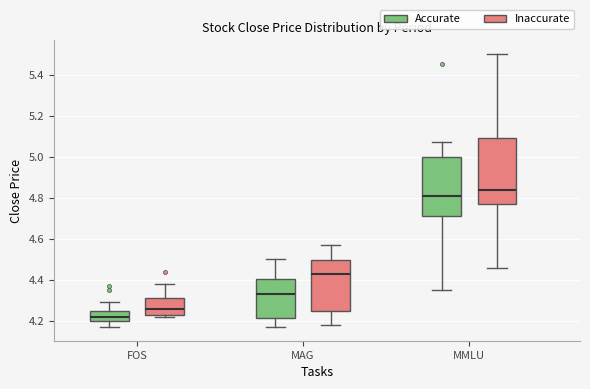

Reading left to right, transcribe this box plot: for each box, give where its median line is, the range the box spans, and where its two whiskers end, as read against the y-axis. The values are not printed on the chart, so give them approximately, as read against the axis.

FOS (Accurate): median 4.22, box 4.20 to 4.26, whiskers 4.18 to 4.30
FOS (Inaccurate): median 4.26, box 4.24 to 4.32, whiskers 4.22 to 4.38
MAG (Accurate): median 4.34, box 4.22 to 4.40, whiskers 4.18 to 4.50
MAG (Inaccurate): median 4.44, box 4.26 to 4.50, whiskers 4.18 to 4.58
MMLU (Accurate): median 4.82, box 4.72 to 5.00, whiskers 4.36 to 5.08
MMLU (Inaccurate): median 4.84, box 4.78 to 5.10, whiskers 4.46 to 5.50